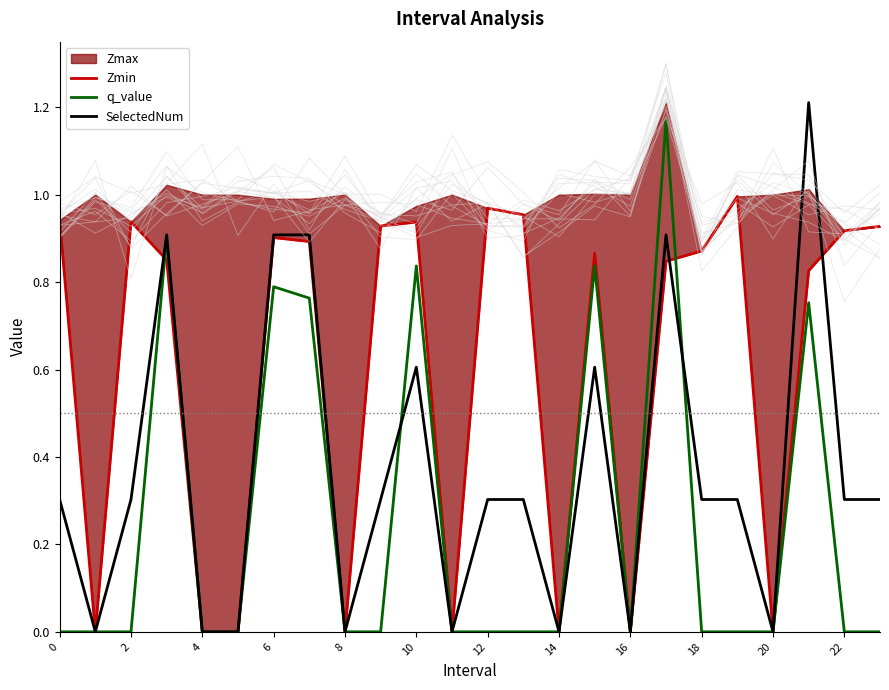

How many positive values does the SelectedNum series have?

16